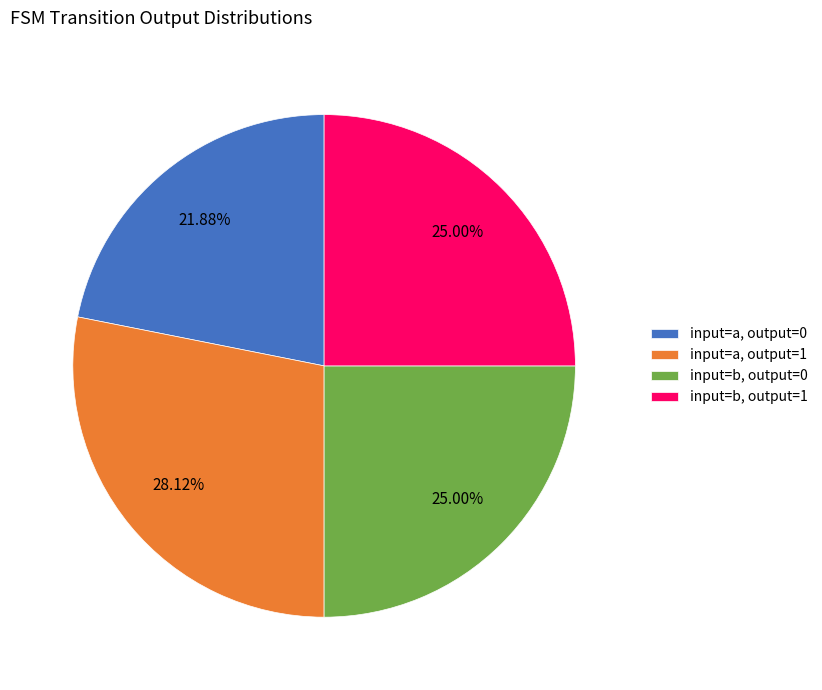

To the nearest percent, what is the average slice percentage?

25%